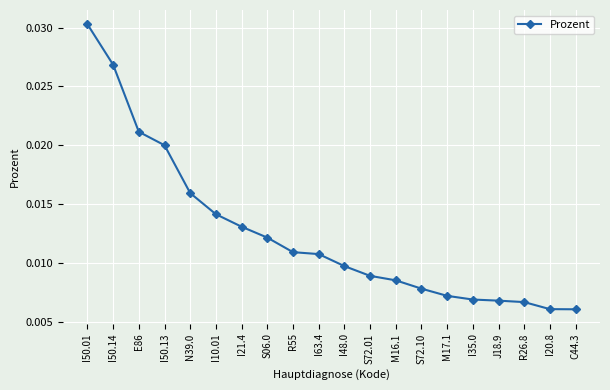

Does the chart have visible grid lines?

Yes